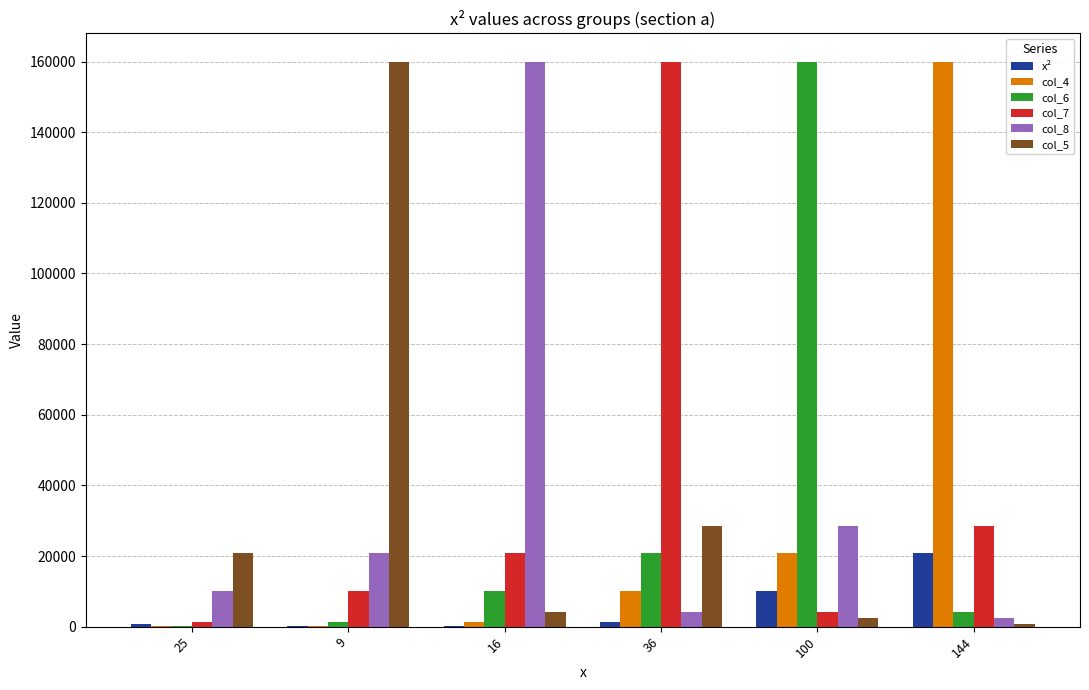

Which category has the lowest value across all series?

9